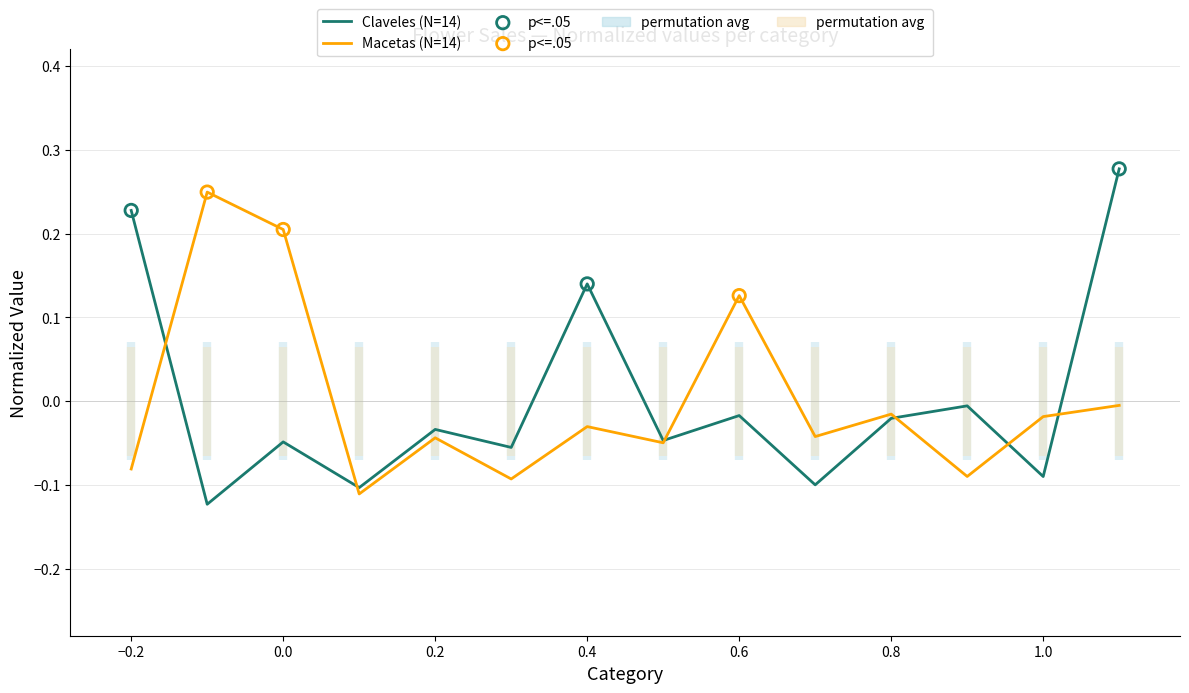

Which series has the largest total across all categories?

Macetas (N=14)